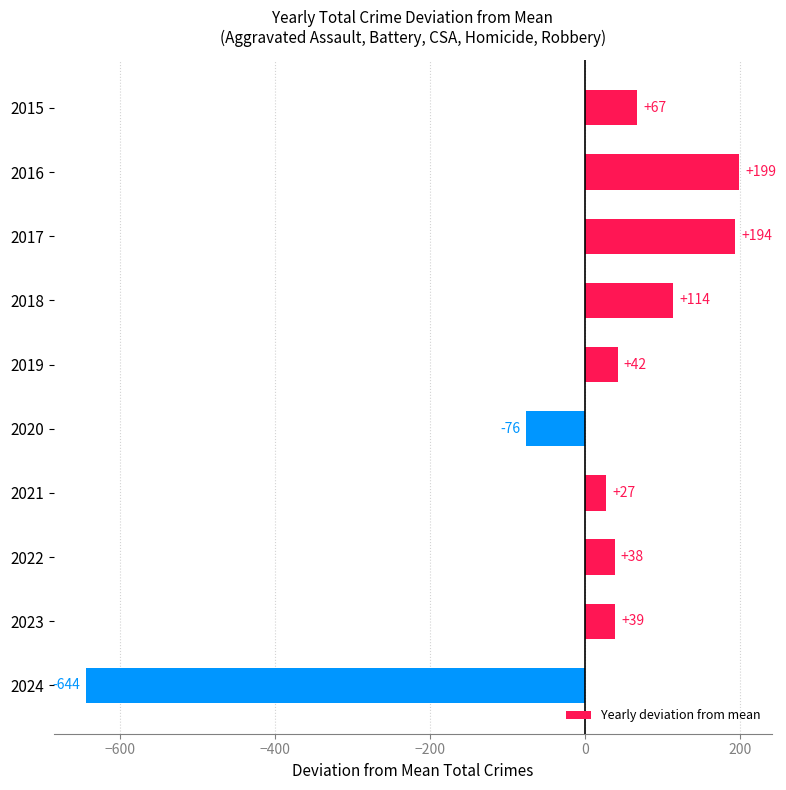

How many categories are shown in the chart?

10